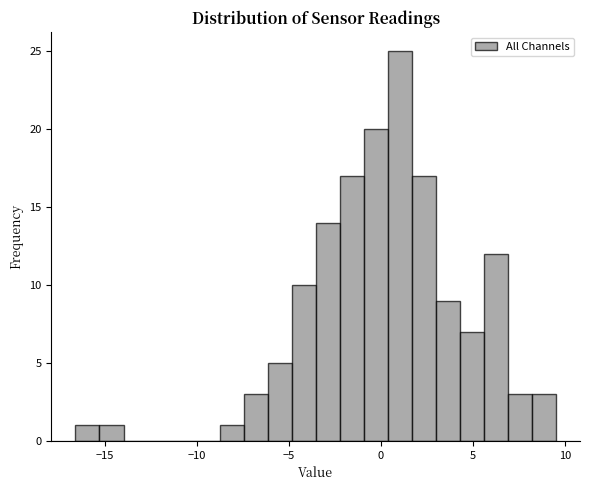

Read against the x-axis, roughly where is the centre of the tallest bar?

1.0